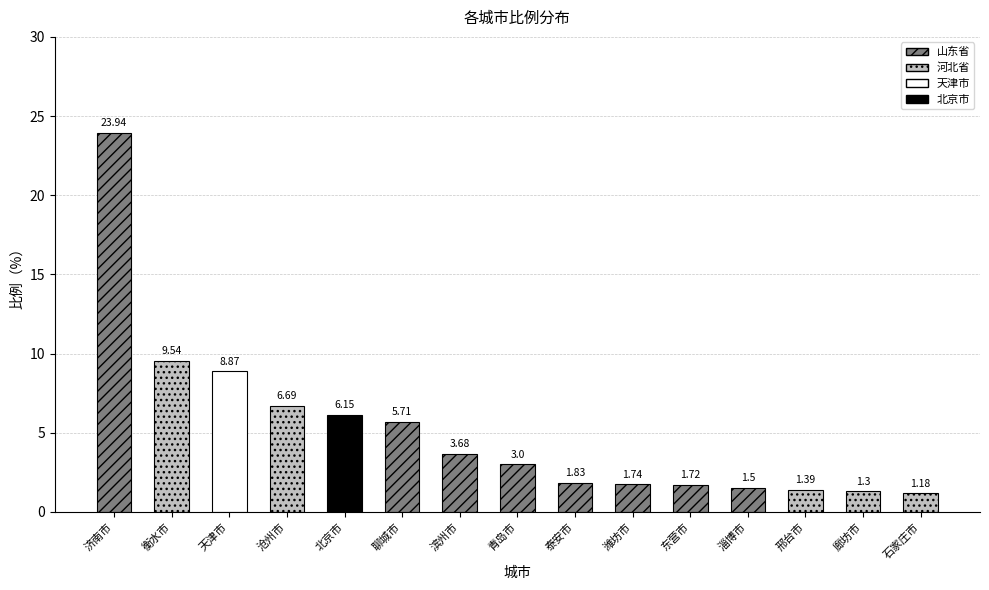

True or false: the data shows 1.7 at 青岛市.

False